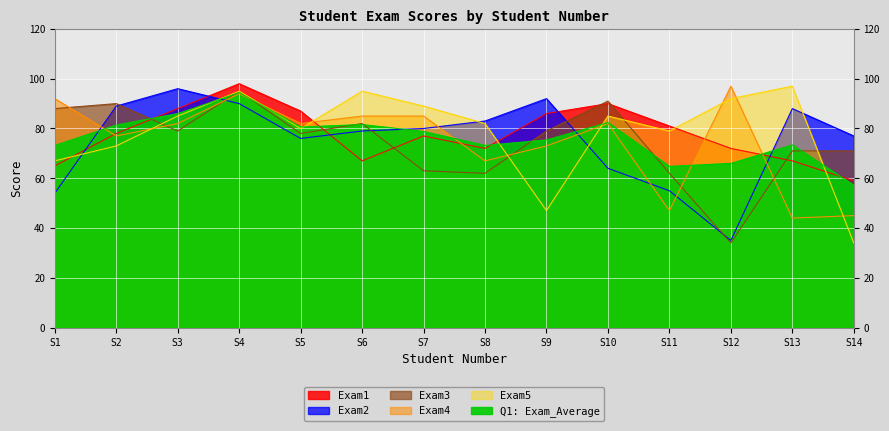

How many lines are shown in the chart?

6